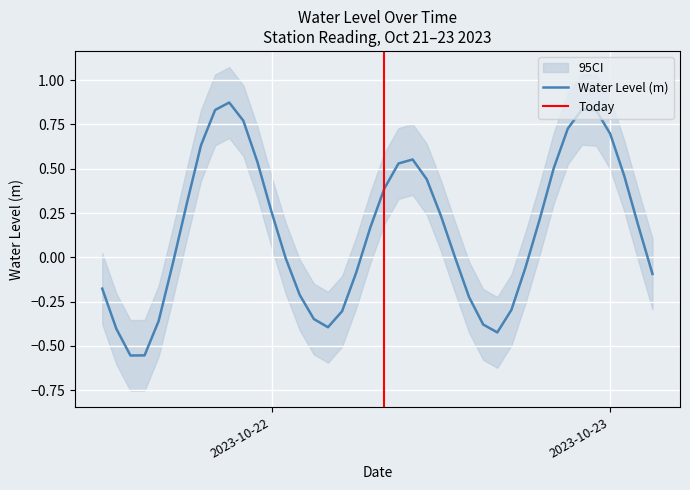

At which category does the chart reach its peak across all series?

2023-10-21 21:00:00